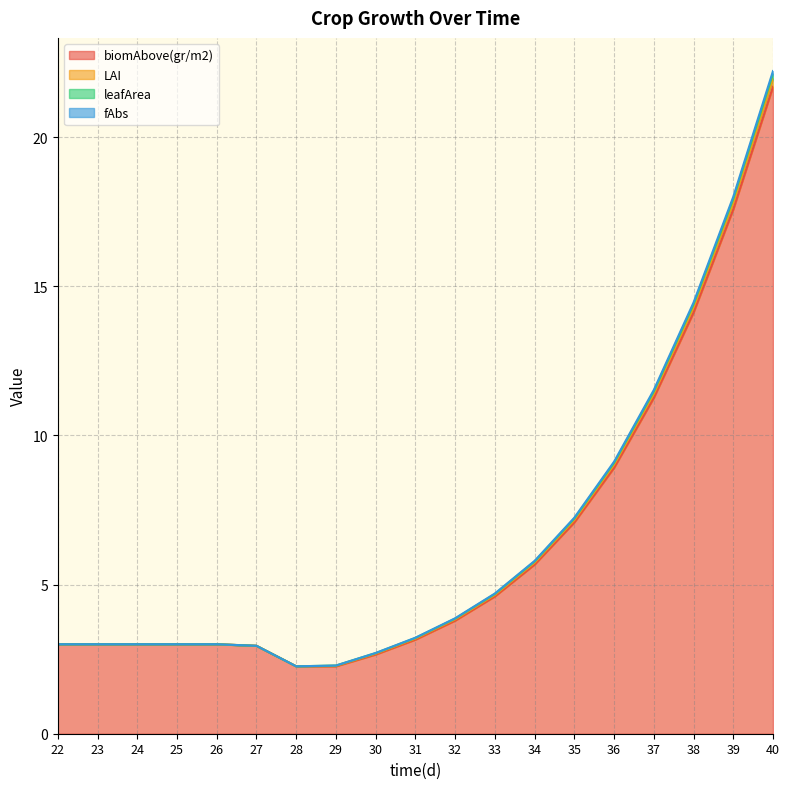

What is the average value of the leafArea series?

6.6